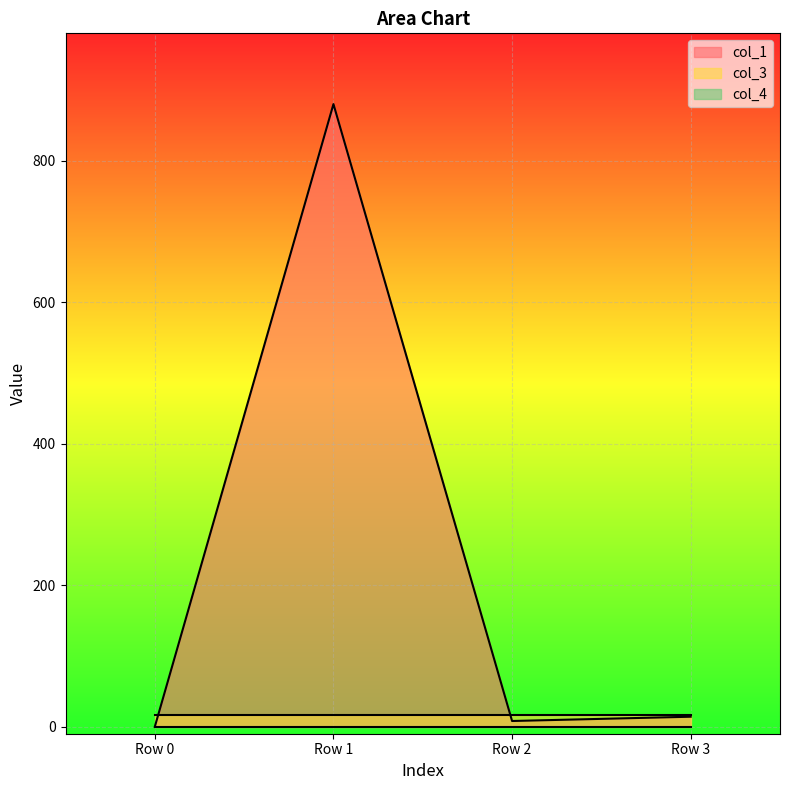

At which label does col_3 reach its minimum?

Row 0